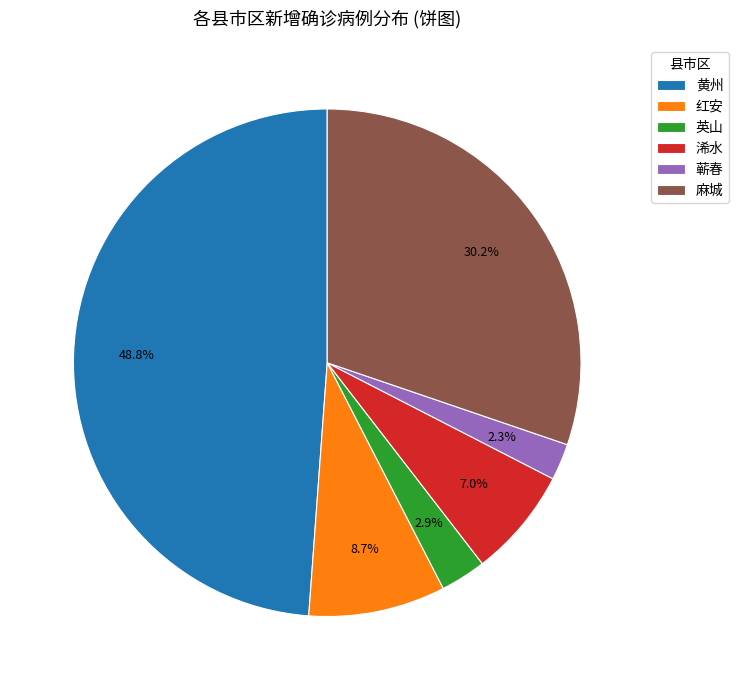

How much of the chart is everything except 英山?

97.1%